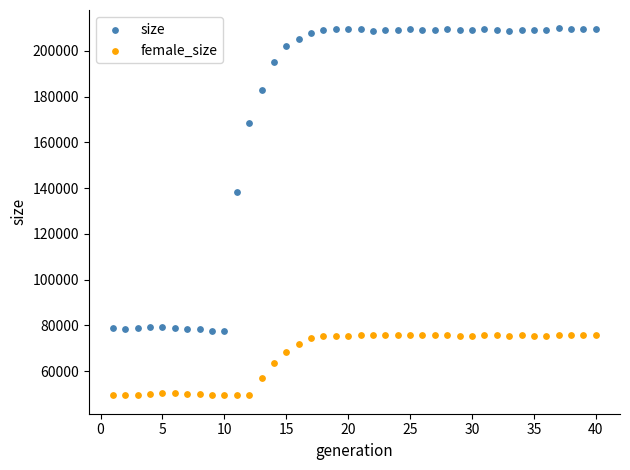

What are all the series names shown in the legend?

size, female_size